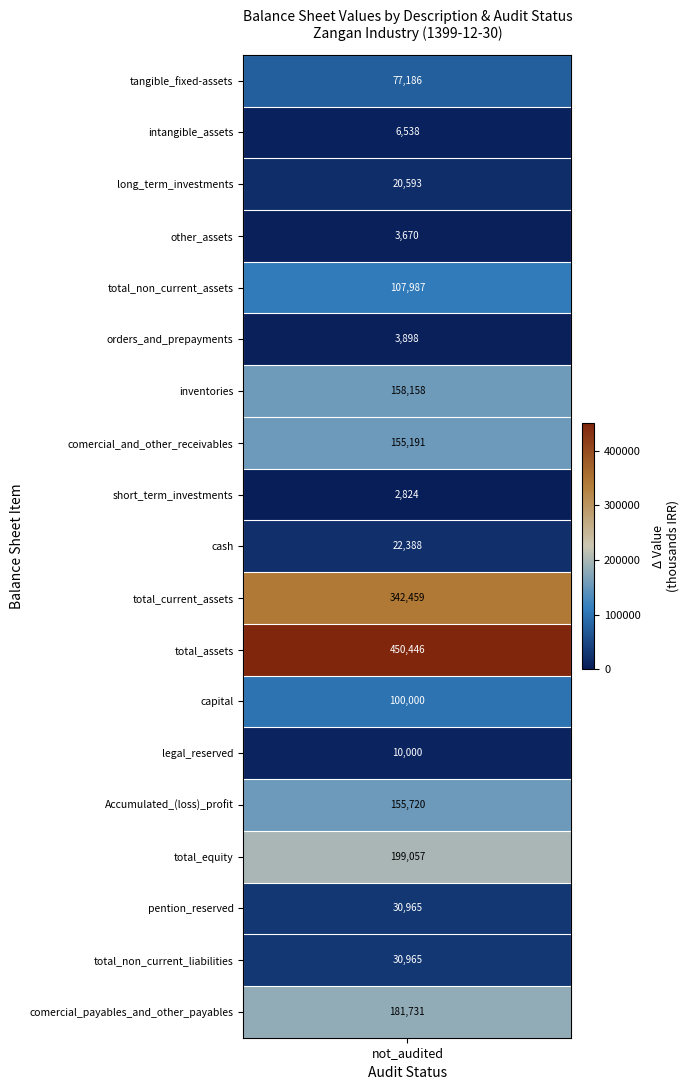

Rank the categories by value from lowest to highest.

short_term_investments, other_assets, orders_and_prepayments, intangible_assets, legal_reserved, long_term_investments, cash, pention_reserved, total_non_current_liabilities, tangible_fixed-assets, capital, total_non_current_assets, comercial_and_other_receivables, Accumulated_(loss)_profit, inventories, comercial_payables_and_other_payables, total_equity, total_current_assets, total_assets